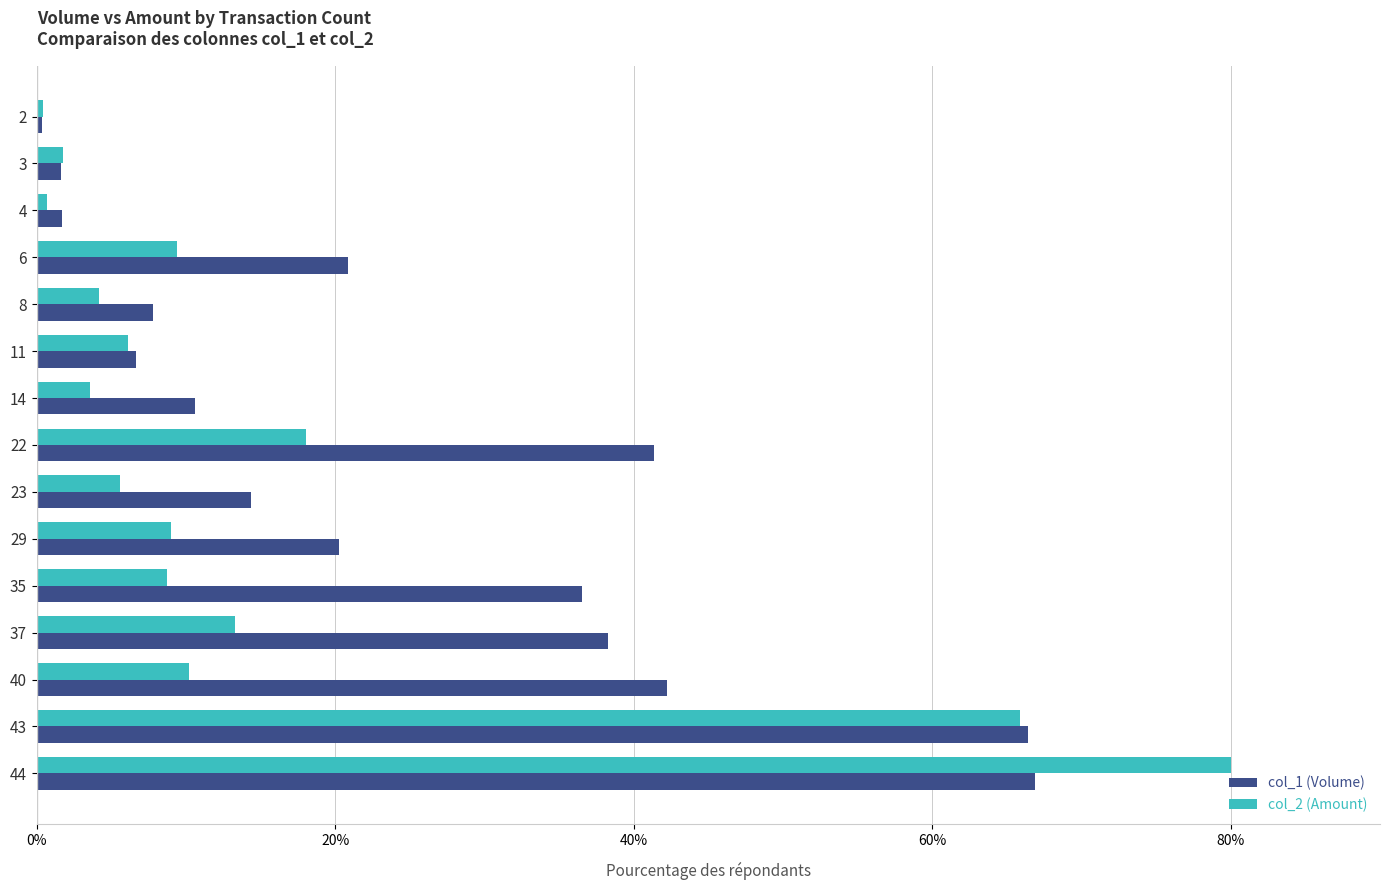

Is the value of col_1 (Volume) at 8 greater than the value of col_2 (Amount) at 14?

Yes